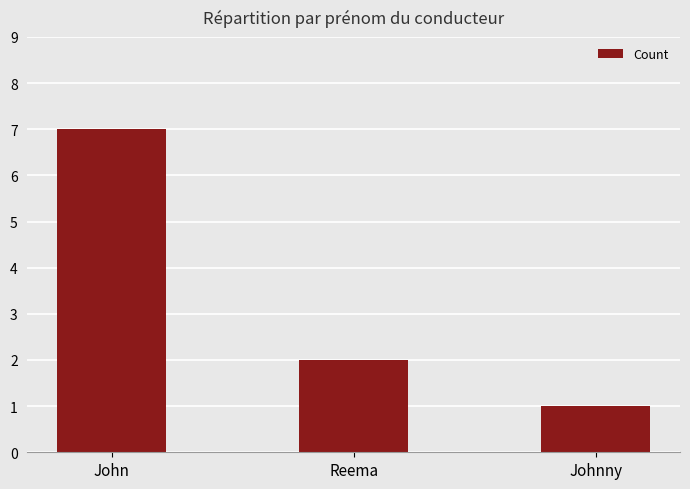

Reading left to right, extract all data points from this chart.

7	2	1